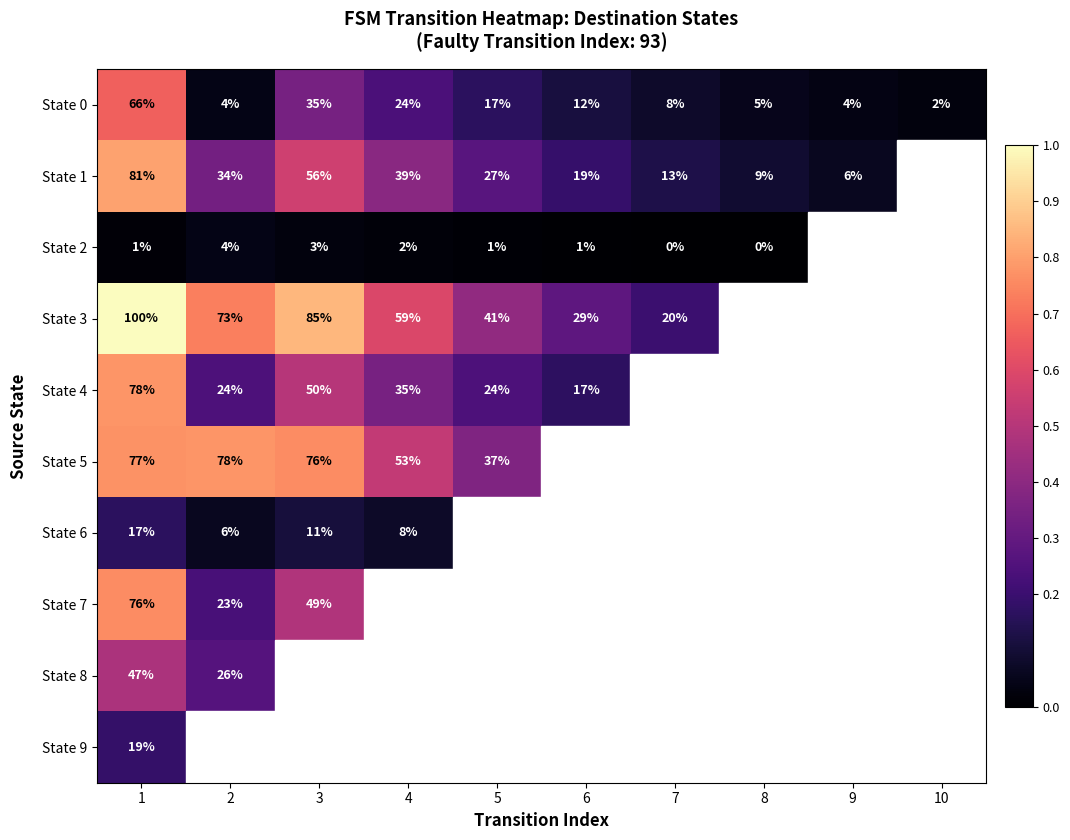

What is the difference between the highest and lowest values at 6?

0.3